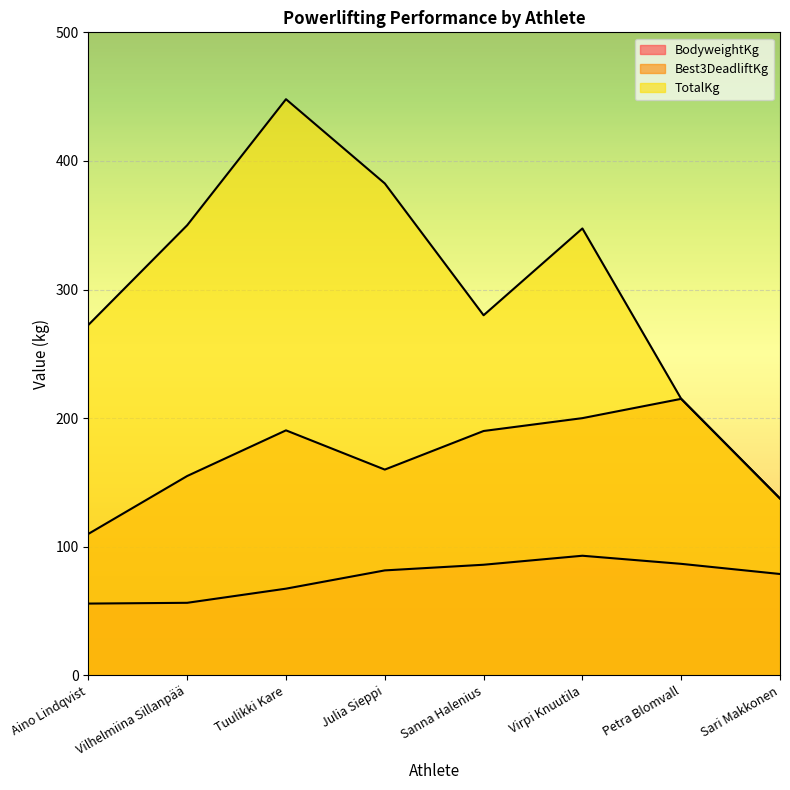

What is the sum of the BodyweightKg values at Sari Makkonen and Julia Sieppi?

160.4